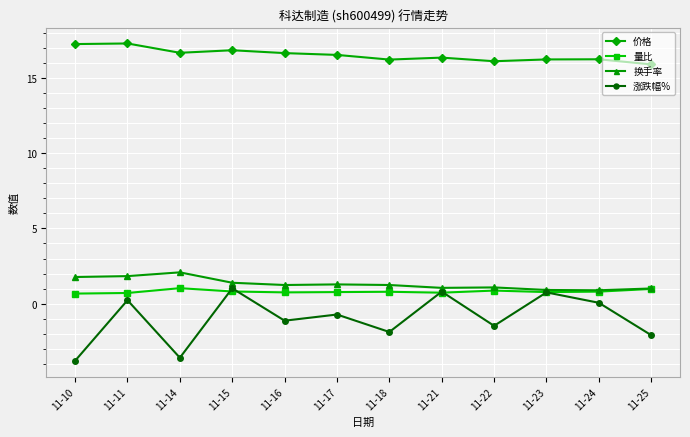

In 换手率, how many points are lower than both neighbors (excluding endpoints)?

3